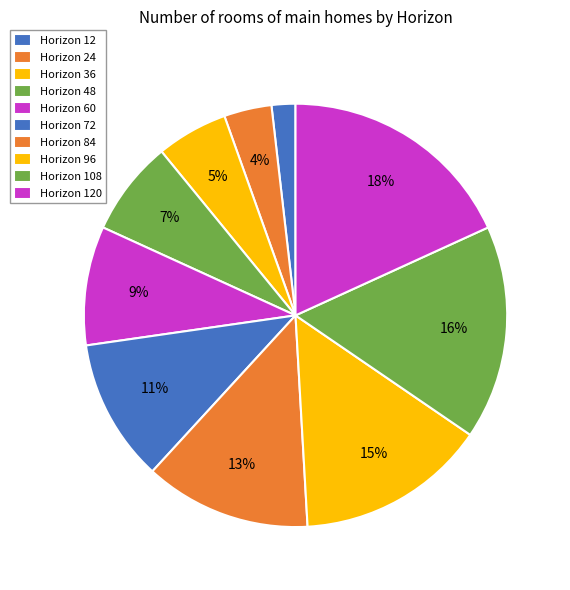

How many segments does this pie chart have?

10